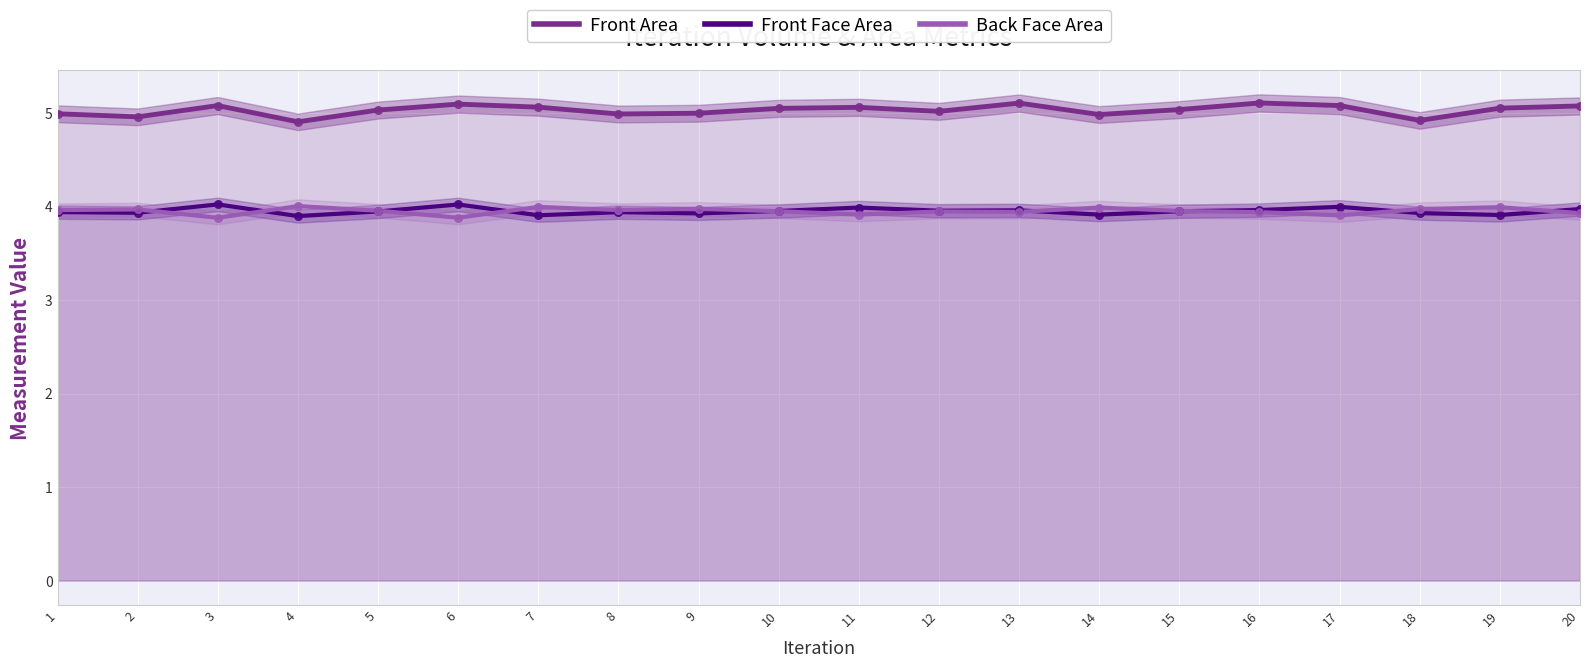

What is the total value across all series at 15?

12.9